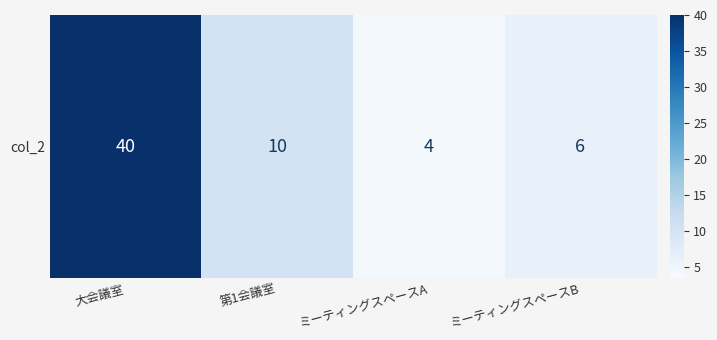

Is it true that the value at 第1会議室 is 10?

True